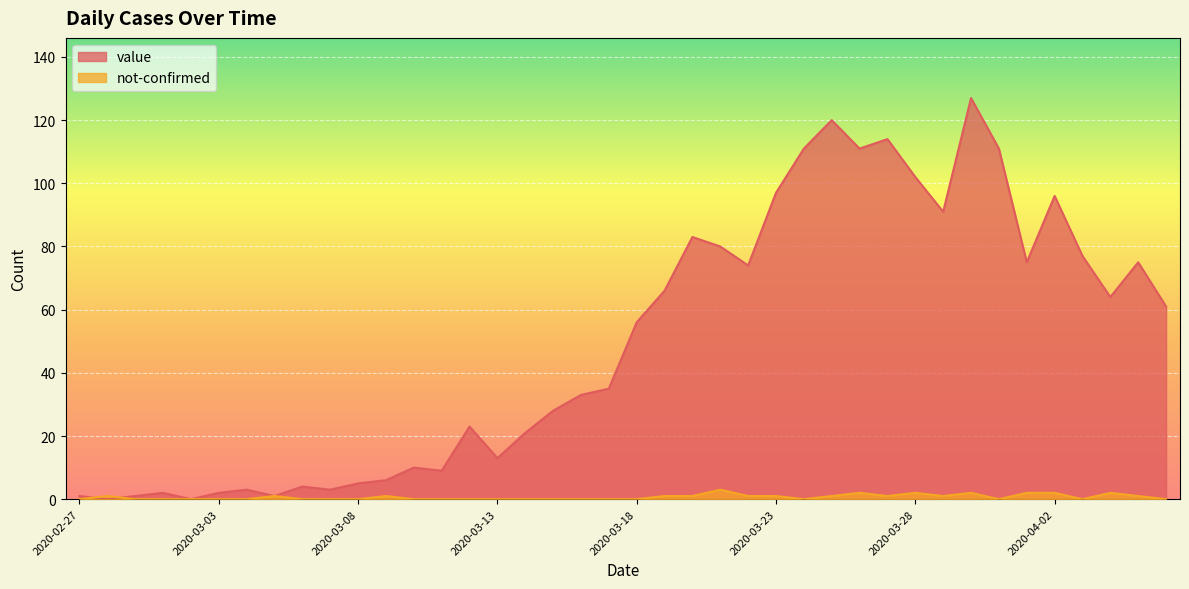

At which category is the sum across all series the highest?

2020-03-30